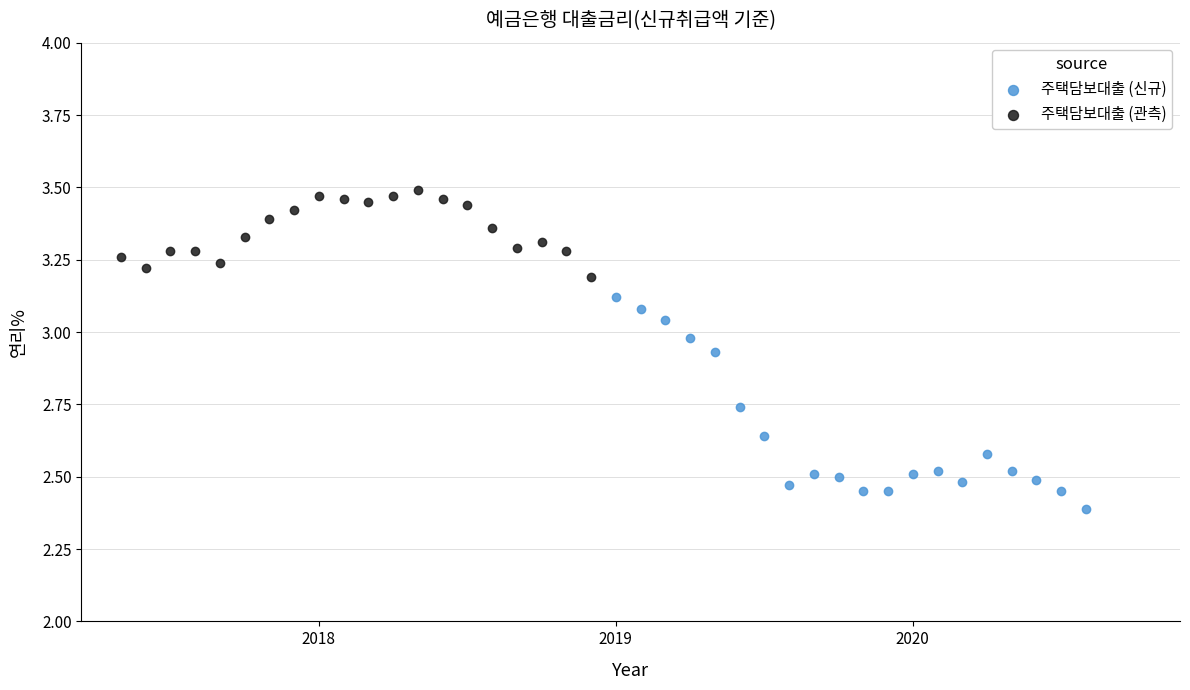

Which series contains the highest Y value?

주택담보대출 (관측)